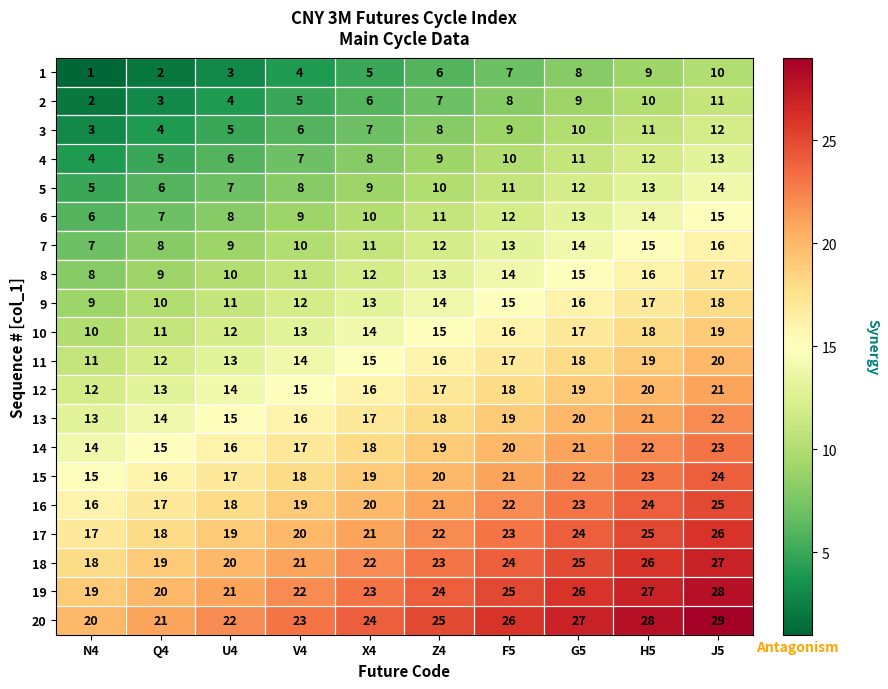

The value of 7 at G5 is 5. True or false?

False